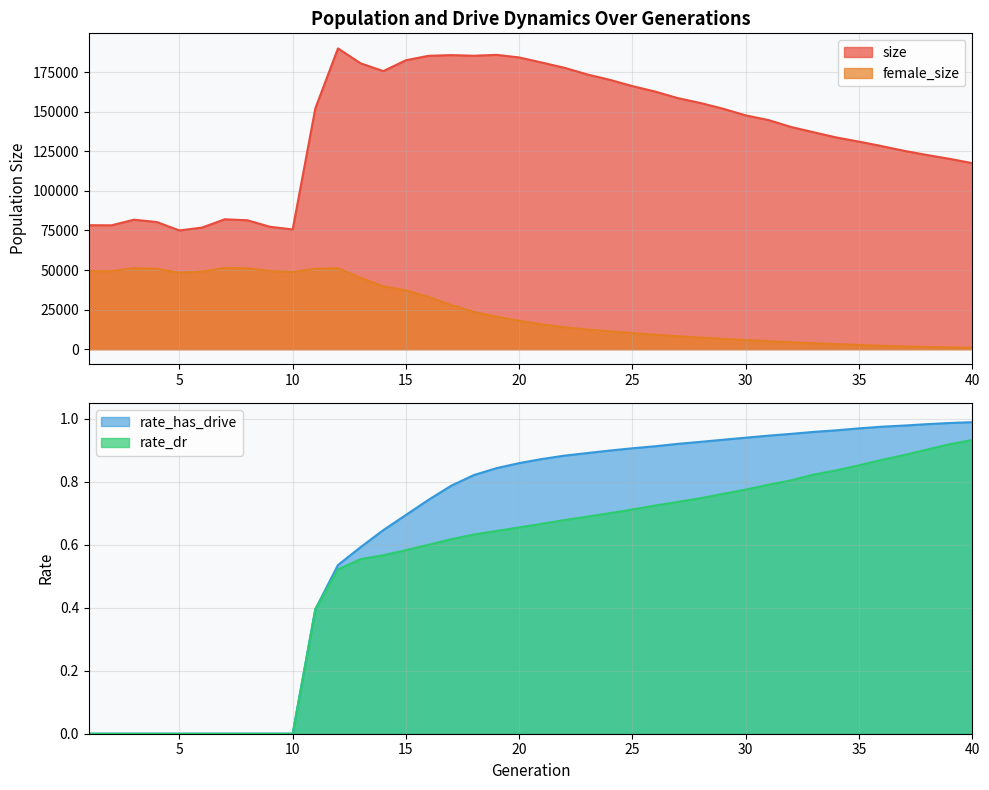

Rank the categories by rate_has_drive value from lowest to highest.

1, 2, 3, 4, 5, 6, 7, 8, 9, 10, 11, 12, 13, 14, 15, 16, 17, 18, 19, 20, 21, 22, 23, 24, 25, 26, 27, 28, 29, 30, 31, 32, 33, 34, 35, 36, 37, 38, 39, 40